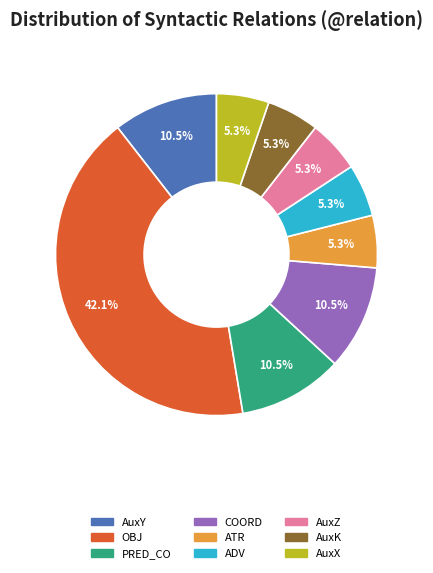

Which category has the biggest portion of the pie?

OBJ